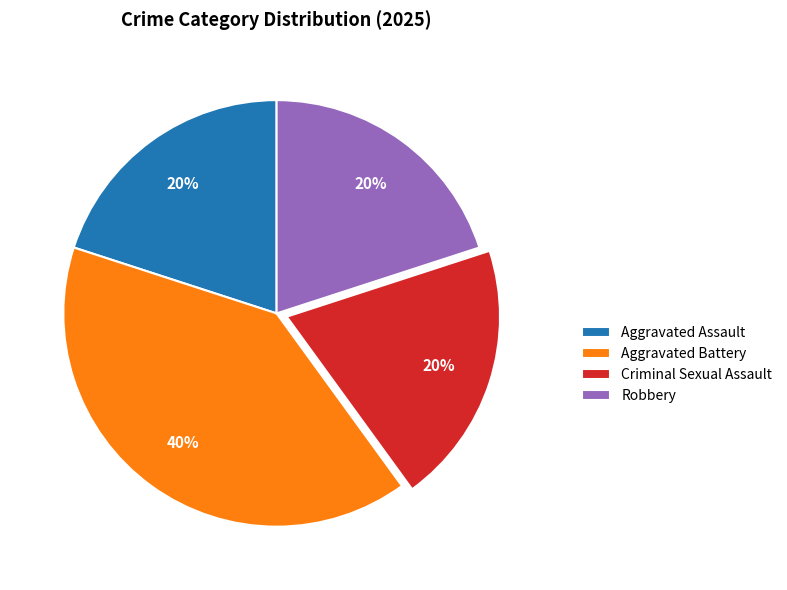

How many segments does this pie chart have?

4